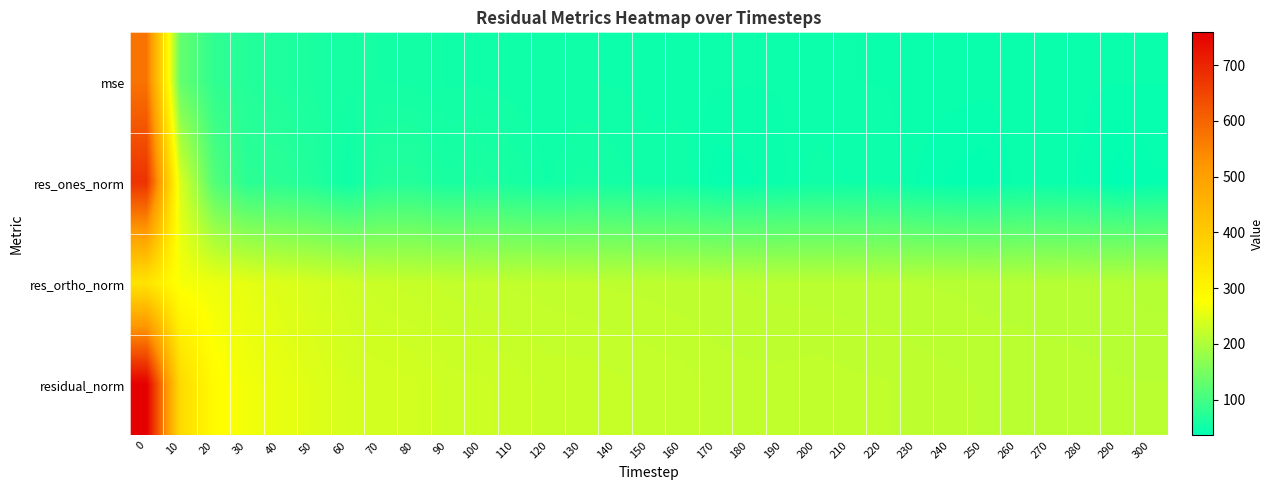

Reading left to right, what are all the values shown in this chart?

mse: 0=576.1	10=132.1	20=81.5	30=70.0	40=65.4	50=60.7	60=56.2	70=55.7	80=54.9	90=52.5	100=52.4	110=51.3	120=50.3	130=50.4	140=49.7	150=49.2	160=48.8	170=47.7	180=47.4	190=47.5	200=47.8	210=47.3	220=47.1	230=46.5	240=46.1	250=45.6	260=45.8	270=45.5	280=45.2	290=44.7	300=44.6
res_ones_norm: 0=678.0	10=243.6	20=115.1	30=76.8	40=76.0	50=67.1	60=50.1	70=69.2	80=69.6	90=59.3	100=62.8	110=58.0	120=52.4	130=57.2	140=54.6	150=51.2	160=52.2	170=42.3	180=43.8	190=46.8	200=51.6	210=49.4	220=49.8	230=44.3	240=40.9	250=39.3	260=45.7	270=46.3	280=43.7	290=36.0	300=41.2
res_ortho_norm: 0=341.3	10=269.7	20=261.1	30=253.2	40=244.2	50=237.1	60=231.7	70=225.6	80=223.6	90=221.4	100=220.1	110=219.1	120=218.1	130=217.0	140=216.2	150=215.8	160=214.8	170=214.2	180=213.4	190=212.8	200=212.4	210=211.9	220=211.3	230=211.1	240=210.7	250=210.0	260=209.0	270=208.3	280=208.0	290=208.3	300=207.1
residual_norm: 0=759.0	10=363.5	20=285.4	30=264.6	40=255.7	50=246.4	60=237.1	70=236.0	80=234.2	90=229.2	100=228.9	110=226.6	120=224.3	130=224.4	140=223.0	150=221.7	160=221.0	170=218.4	180=217.8	190=217.9	200=218.6	210=217.6	220=217.1	230=215.7	240=214.6	250=213.6	260=213.9	270=213.4	280=212.5	290=211.4	300=211.2